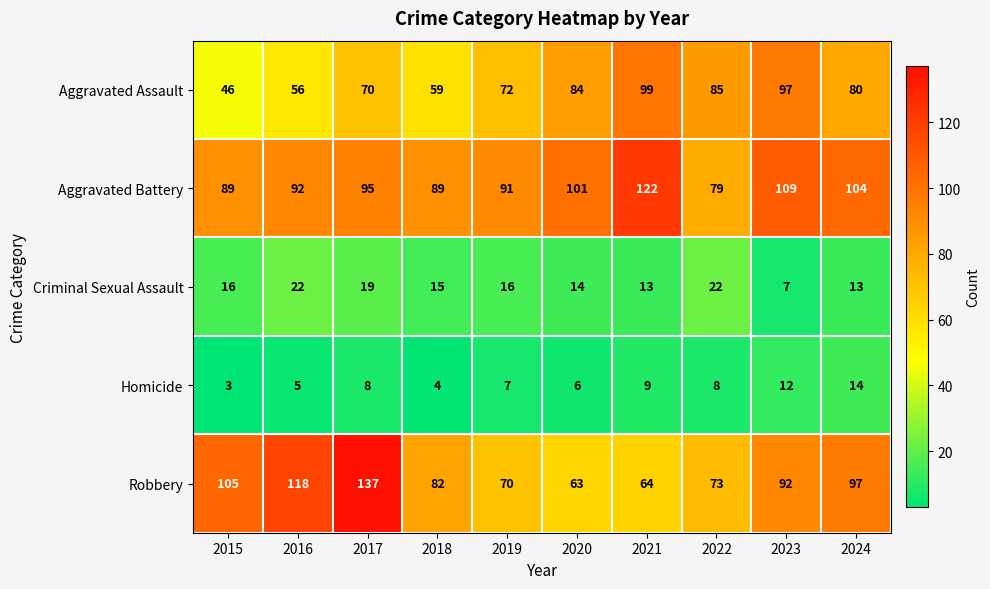

How many data points does each series have?

10